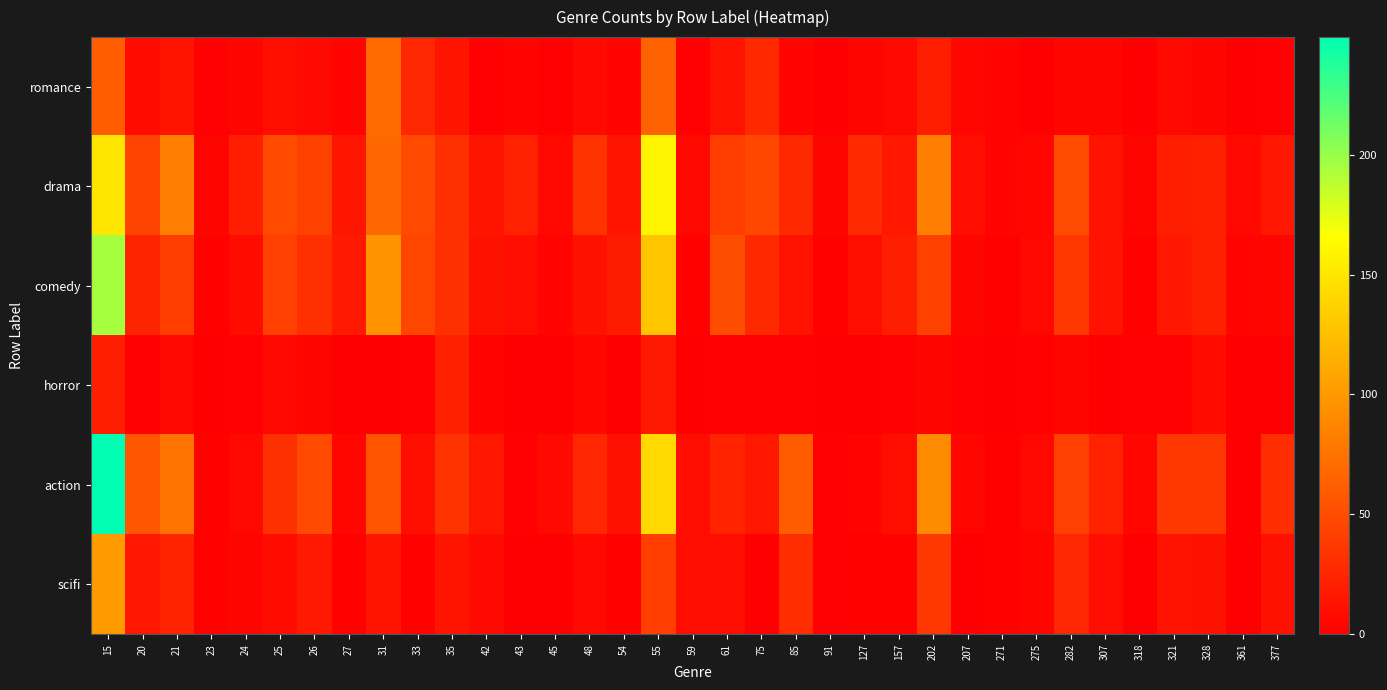

What is the difference between the highest and lowest values at 43?

22